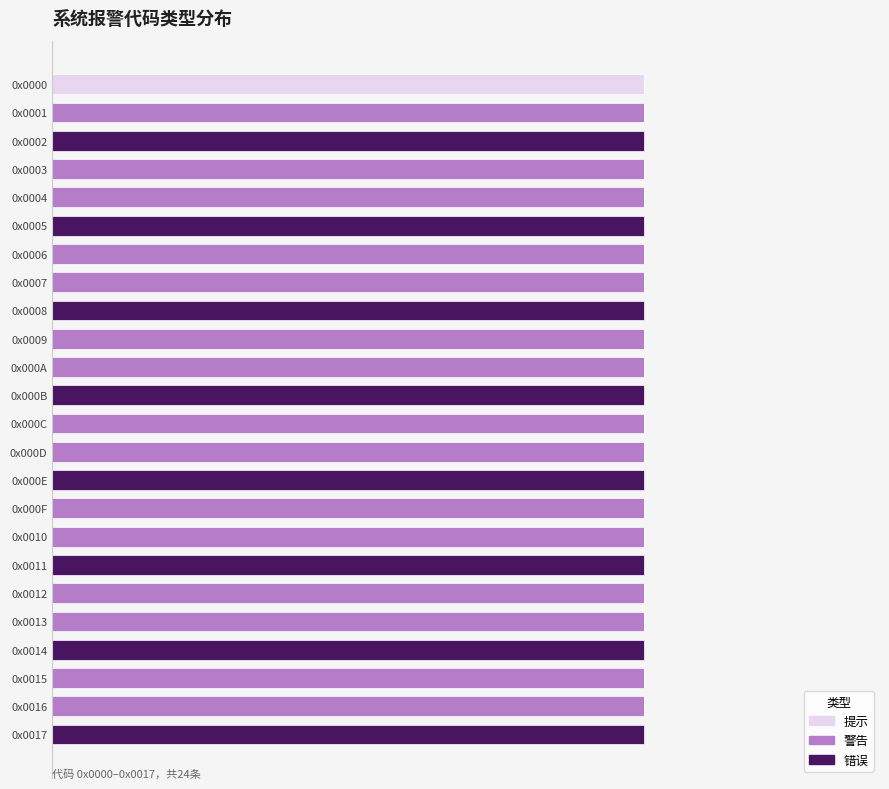

What are all the series names shown in the legend?

提示, 警告, 错误